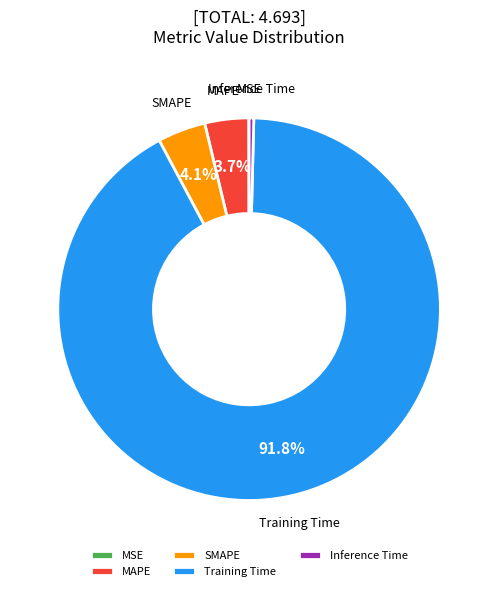

Do SMAPE and Inference Time together represent more than half of the pie?

No